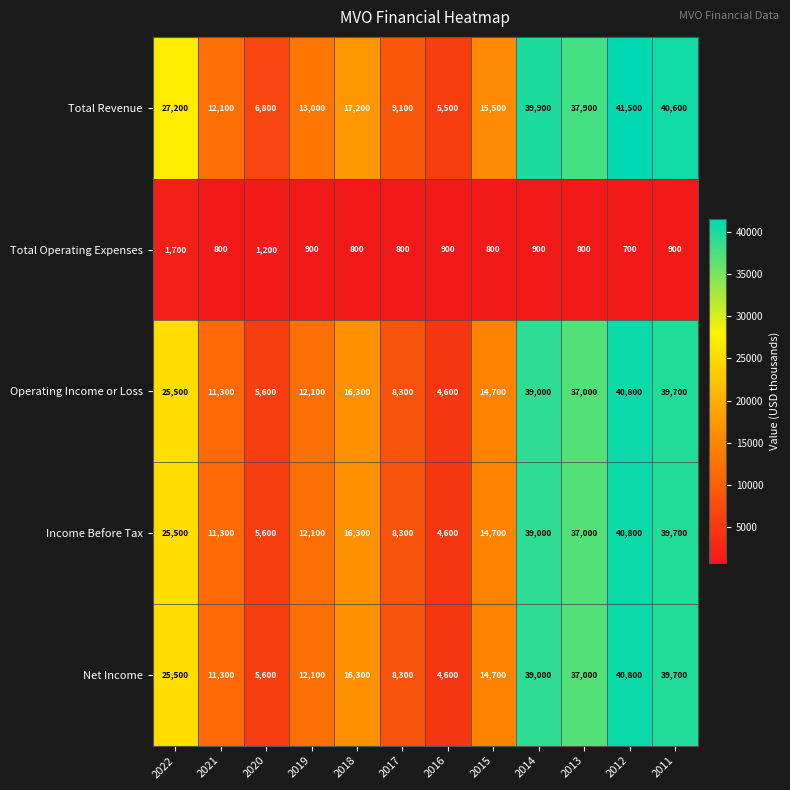

The value of Operating Income or Loss at 2015 is 5067. True or false?

False